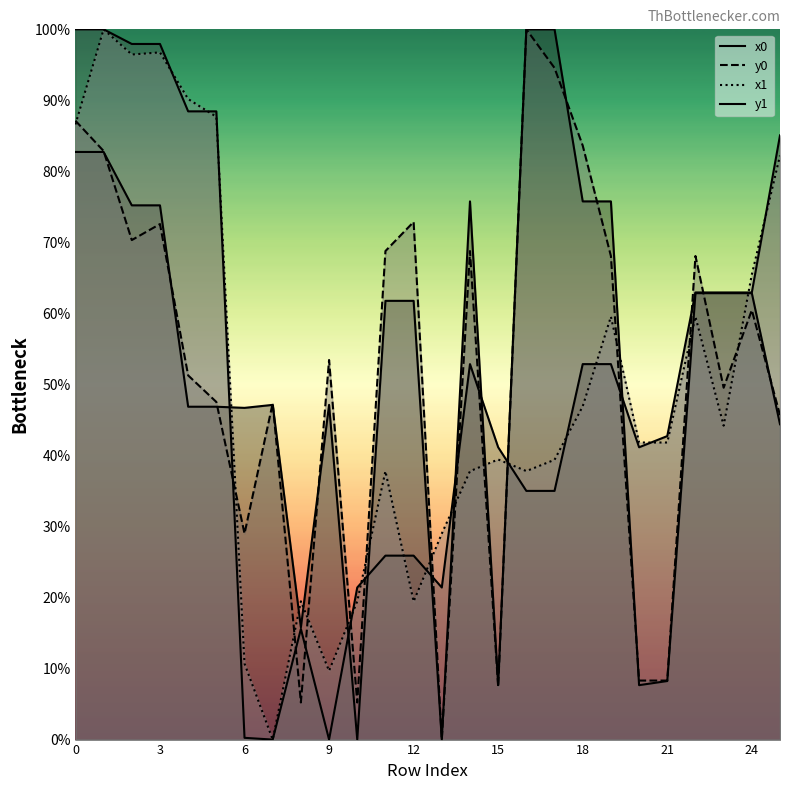

How many data points does each series have?

26